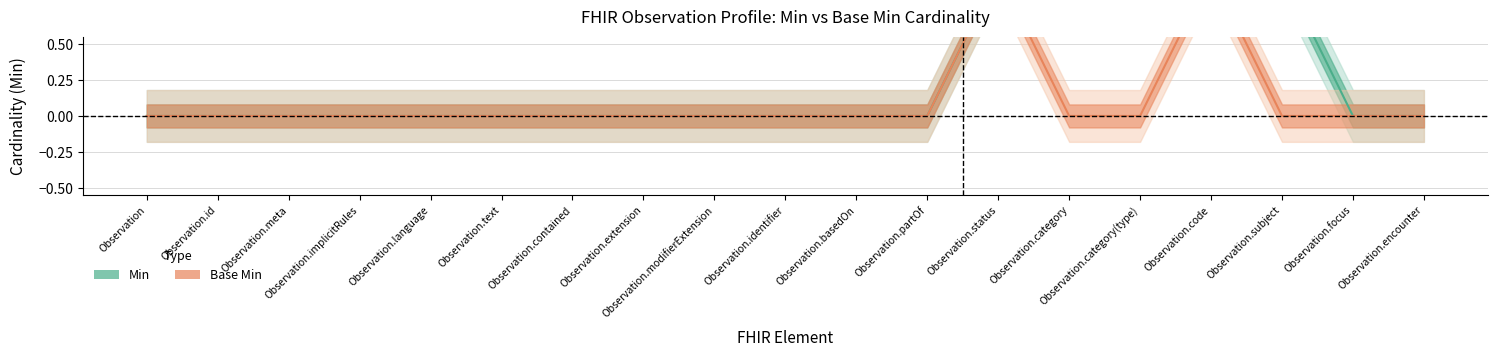

The value of Base Min at Observation.code is 1. True or false?

True